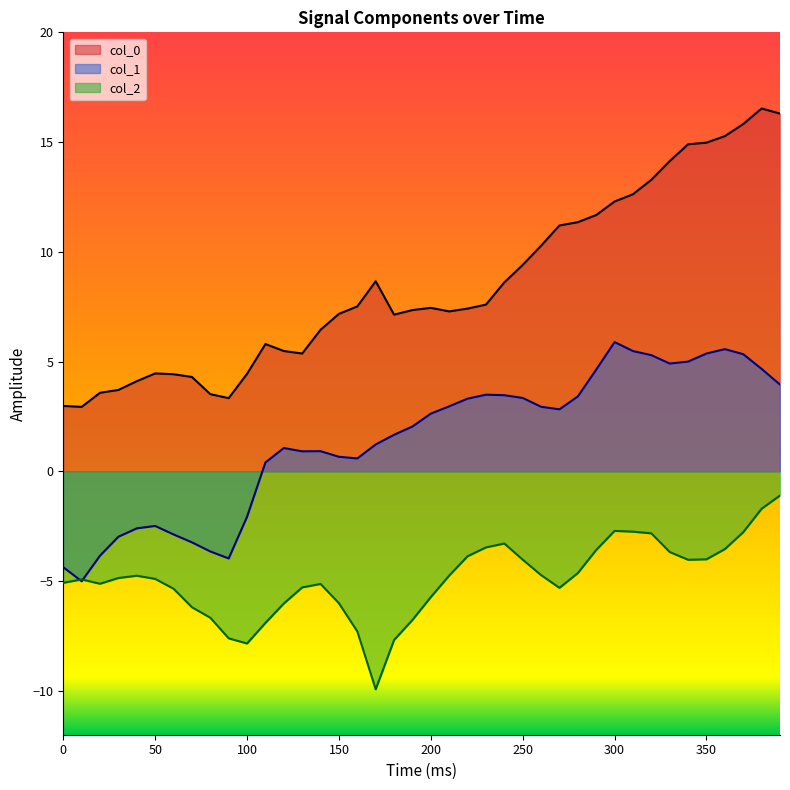

How many values in the col_1 series are below 2?

19